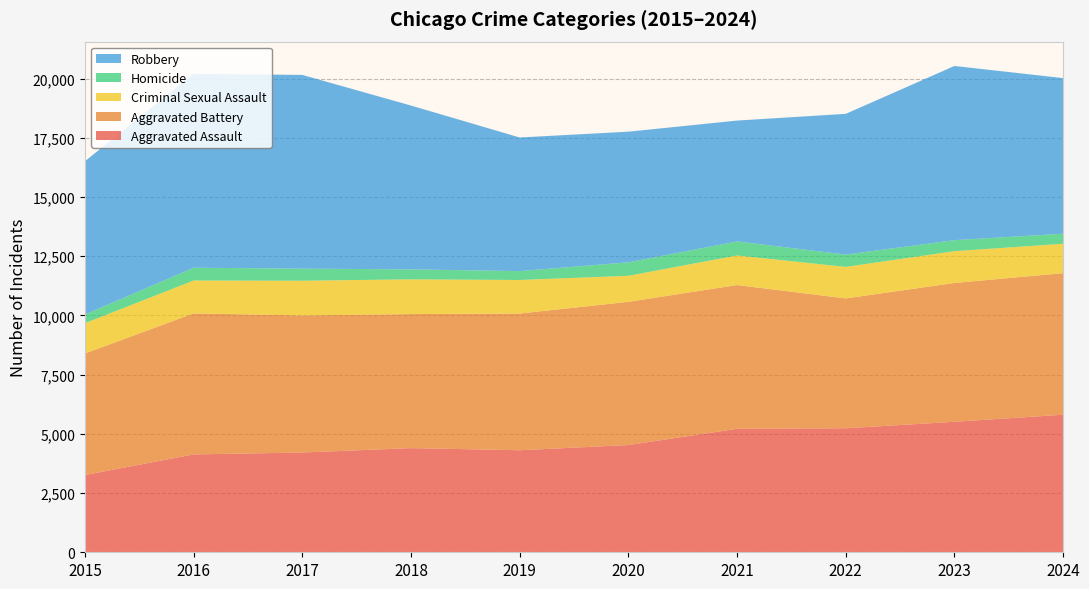

Reading left to right, extract all data points from this chart.

Aggravated Assault: 3262	4132	4212	4398	4308	4528	5214	5236	5510	5808
Aggravated Battery: 5131	5954	5787	5659	5773	6046	6069	5482	5861	5977
Criminal Sexual Assault: 1280	1389	1467	1467	1416	1100	1249	1332	1343	1242
Homicide: 365	539	510	421	375	569	592	520	465	424
Robbery: 6473	8186	8180	6918	5642	5516	5104	5942	7355	6570